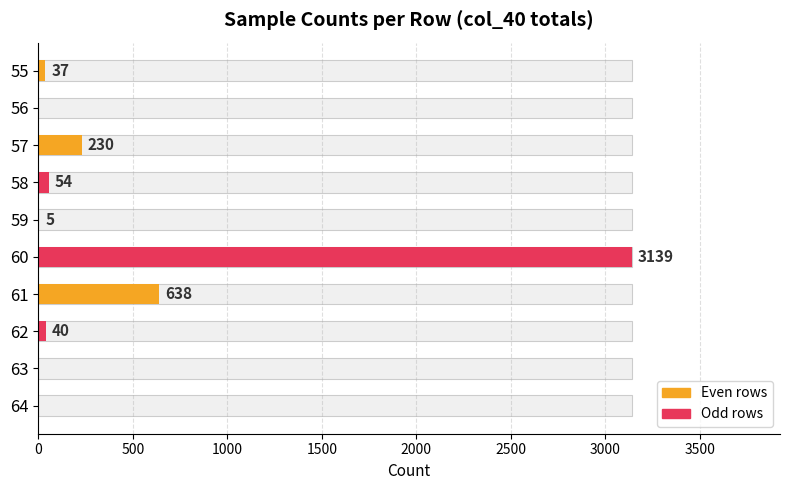

Is it true that the value at 56 is 1210?

False